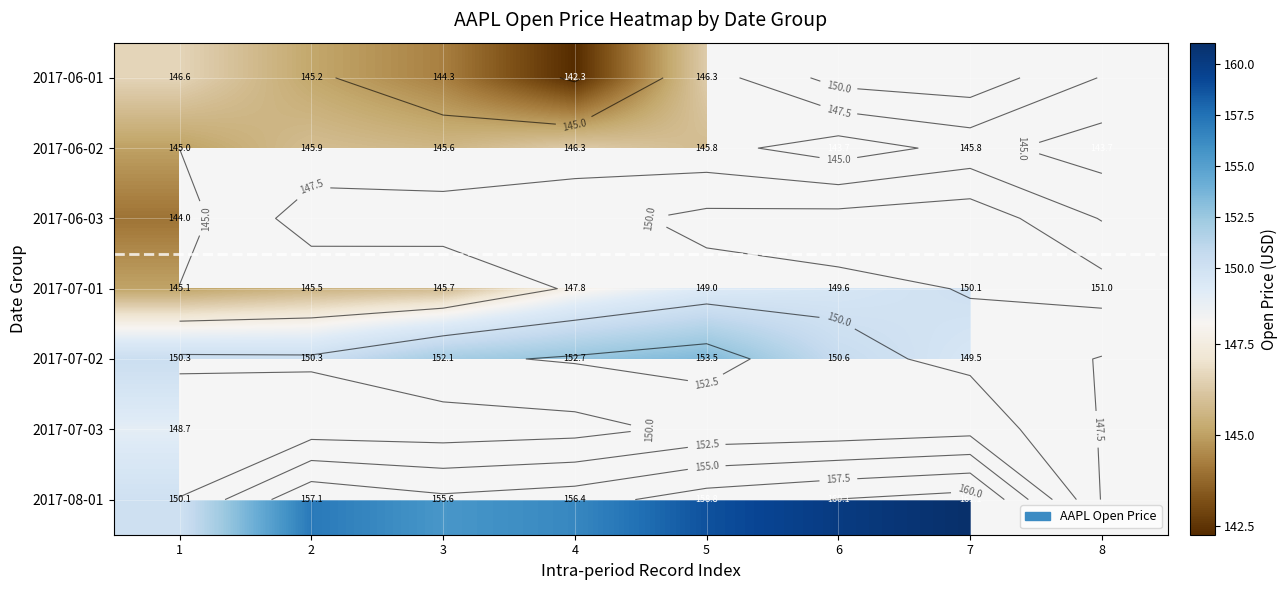

What is the highest value of the 2017-06-02 series?

146.3